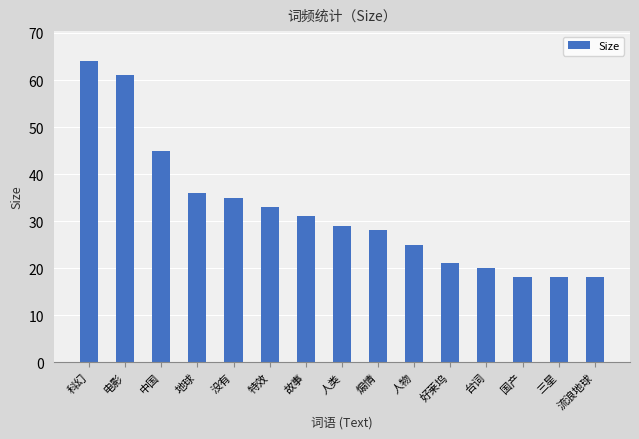

At which category does the chart reach its peak across all series?

科幻